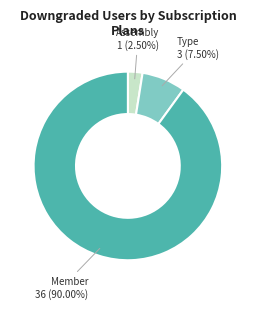

Does any single category account for the majority?

Yes